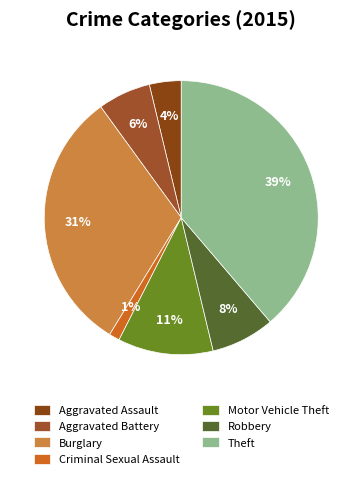

How many slices are in this pie chart?

7